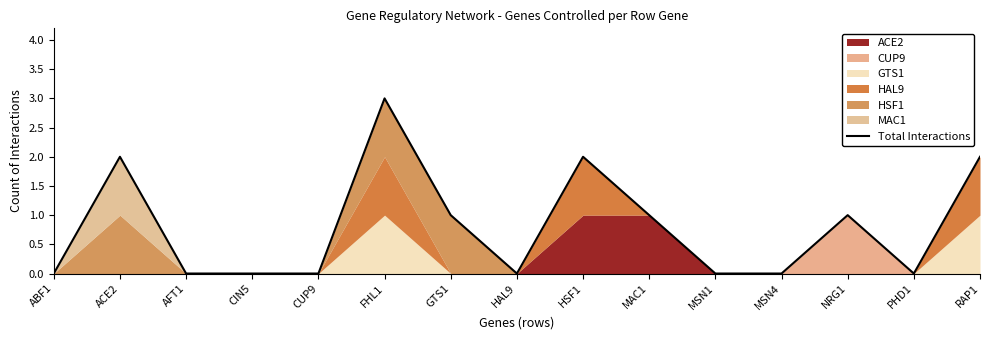

List the labels in order of value, largest first.

FHL1, ACE2, HSF1, RAP1, GTS1, MAC1, NRG1, ABF1, AFT1, CIN5, CUP9, HAL9, MSN1, MSN4, PHD1